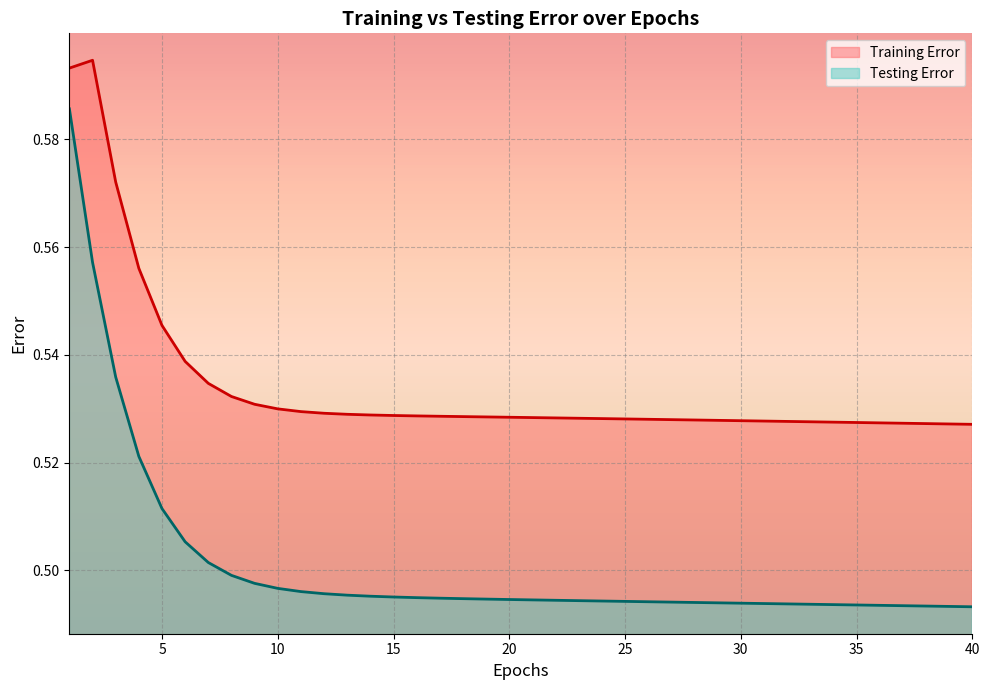

At which category does Training Error reach its first local peak?

2